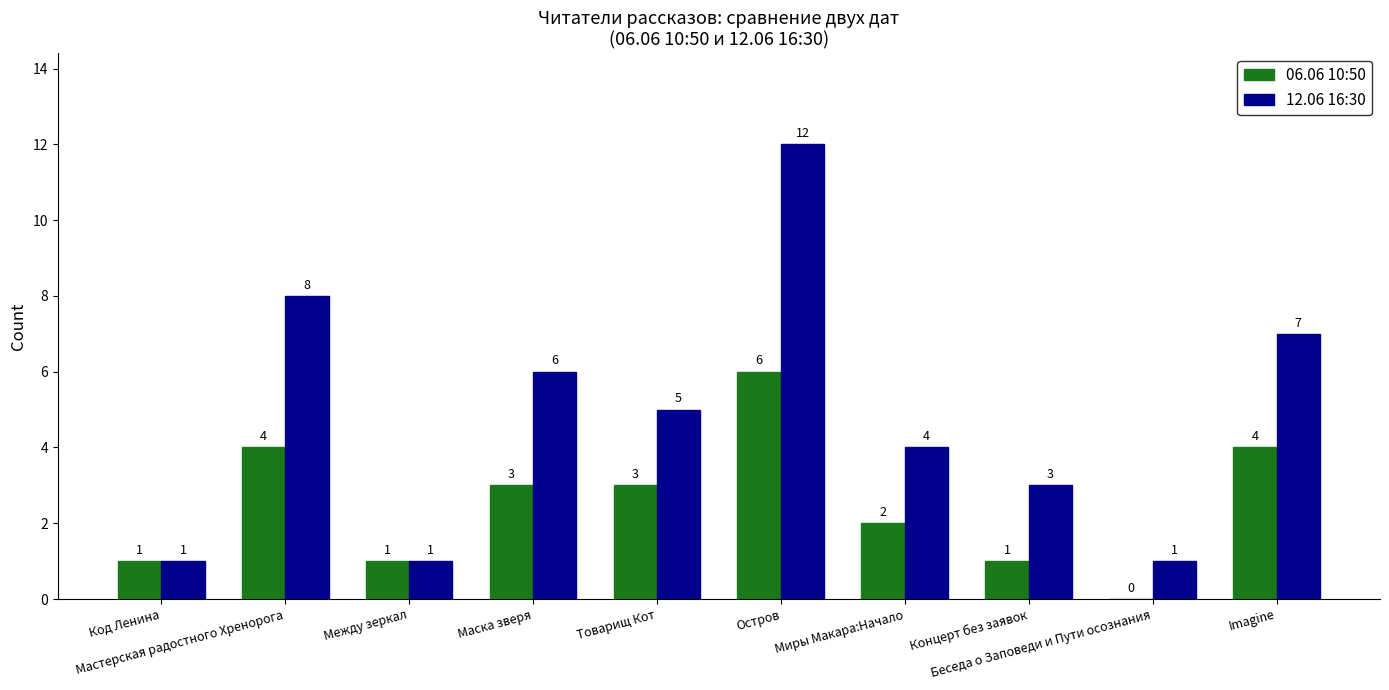

Is it true that 06.06 10:50 equals 2 at Imagine?

False